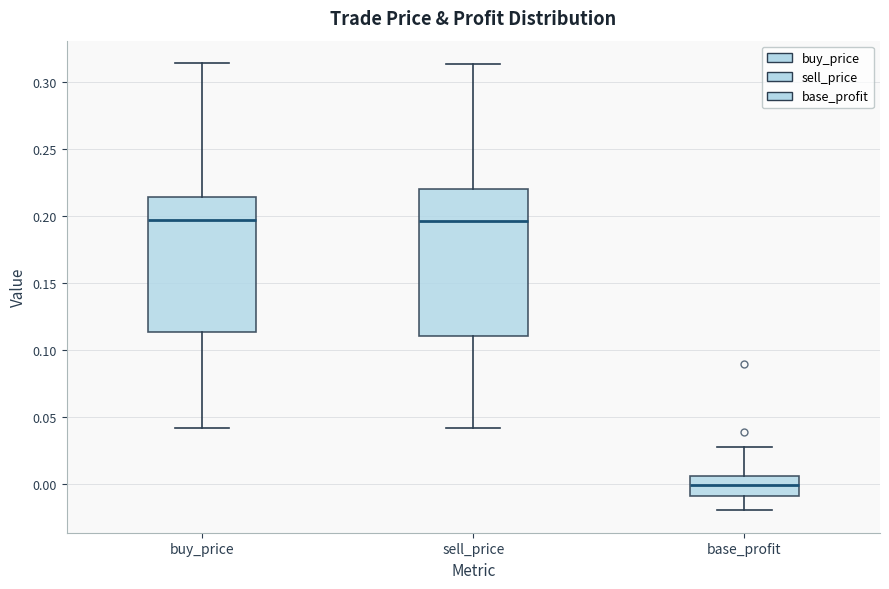

Reading left to right, read every box against the y-axis: the position of its median line, the range the box covers, and the ends of its whiskers. The values are not printed on the chart, so give them approximately, as read against the axis.

buy_price: median 0.195, box 0.115 to 0.215, whiskers 0.040 to 0.315
sell_price: median 0.195, box 0.110 to 0.220, whiskers 0.040 to 0.315
base_profit: median 0.000, box -0.010 to 0.005, whiskers -0.020 to 0.030